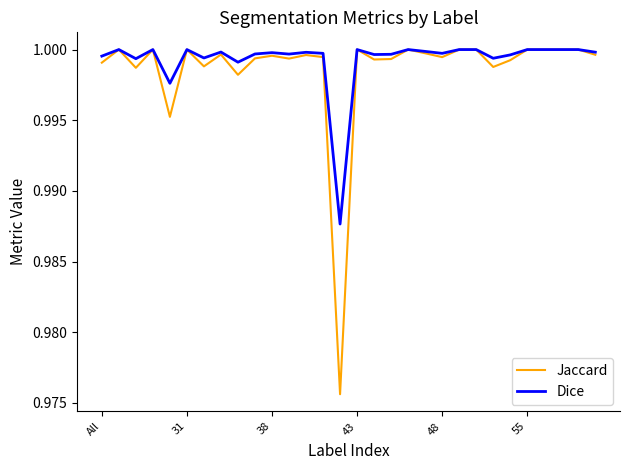

Which series has the largest range (max minus min)?

Jaccard